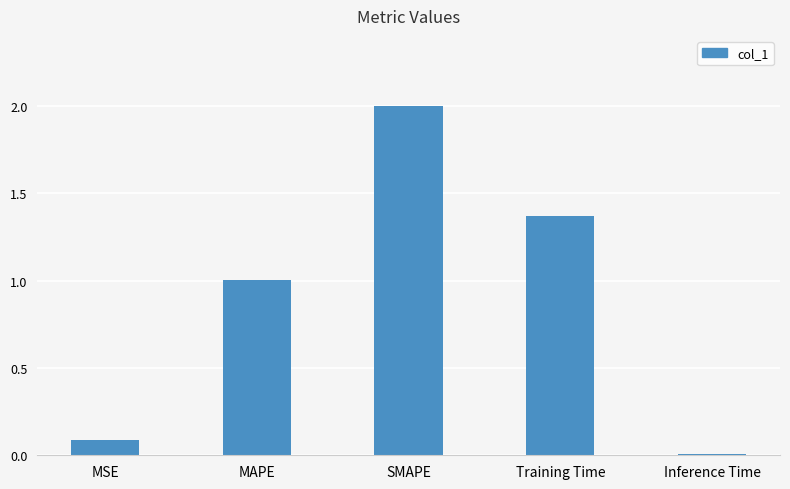

What position from the left is MAPE?

2